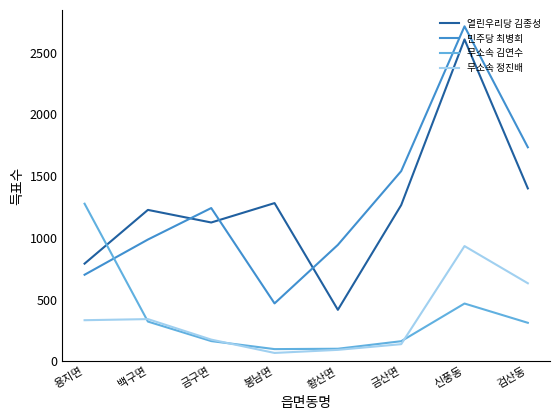

What is the spread (max minus min) of values at 황산면?

850